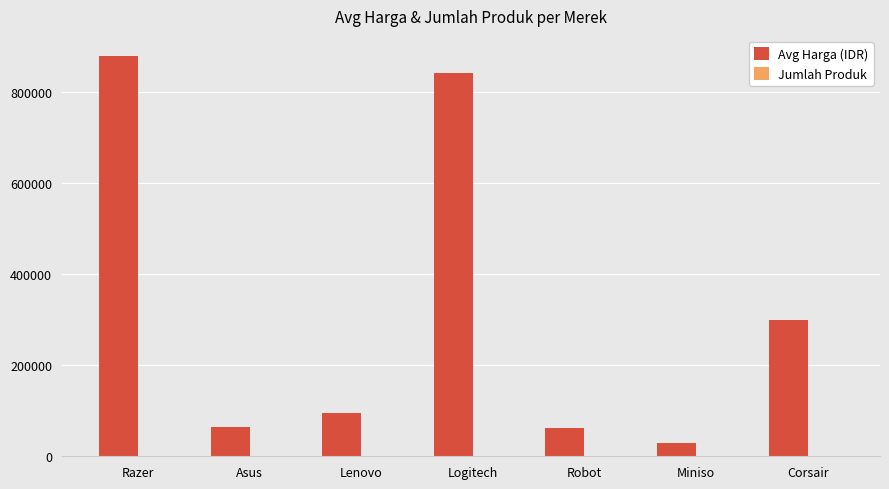

Which series changed the most between Lenovo and Corsair?

Avg Harga (IDR)